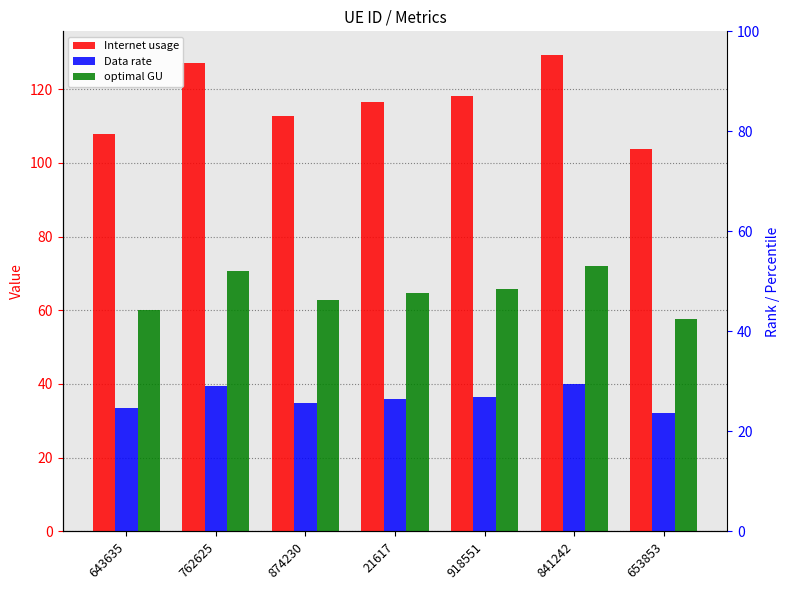

Reading right to left, what are all the values shown in this chart?

Internet usage: 653853=103.8	841242=129.2	918551=118.1	21617=116.5	874230=112.7	762625=127.1	643635=107.9
Data rate: 653853=32.1	841242=40.0	918551=36.6	21617=36.1	874230=34.9	762625=39.3	643635=33.4
optimal GU: 653853=57.7	841242=71.9	918551=65.7	21617=64.8	874230=62.7	762625=70.7	643635=60.0